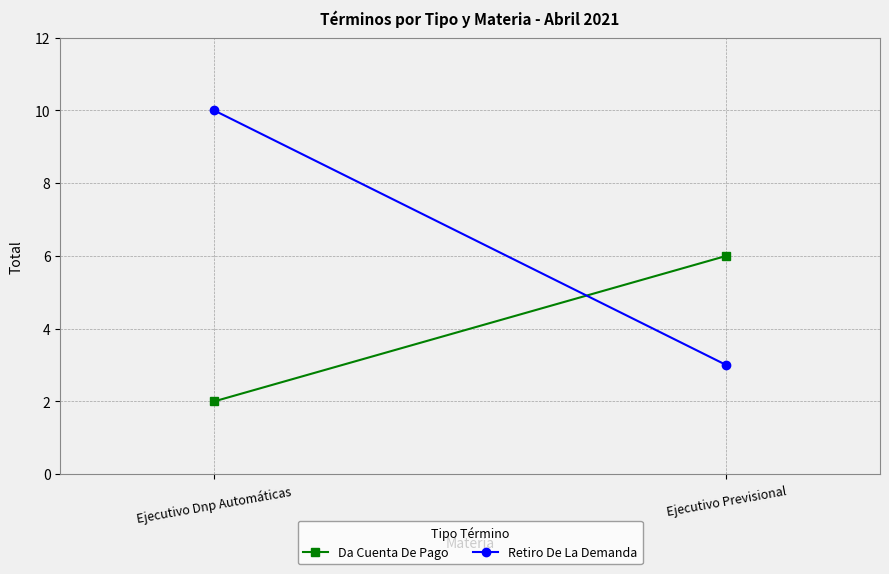

Count the number of categories in the chart.

2